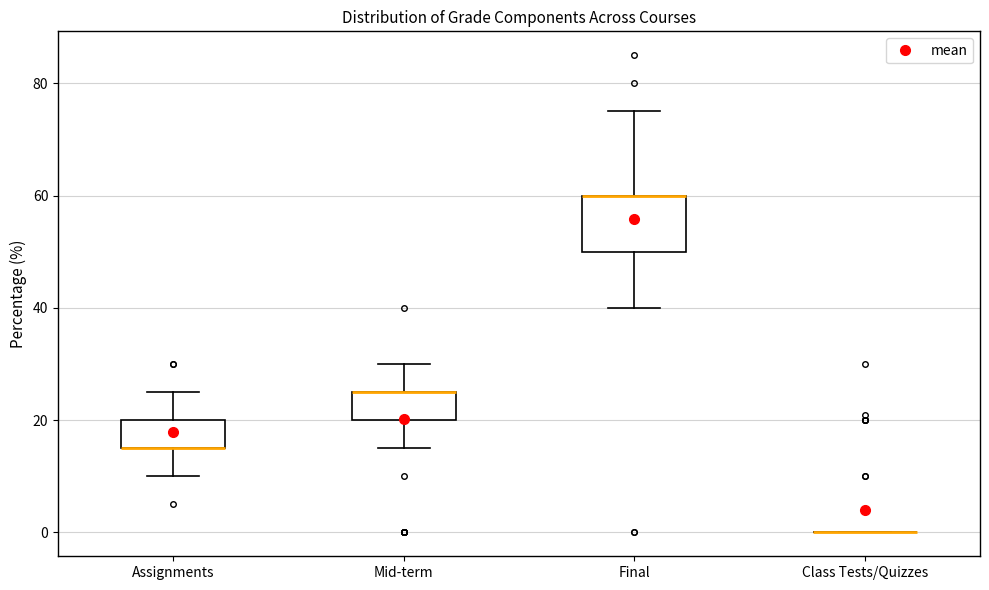

Which box is the tallest, from its lower edge to its upper edge?

Final